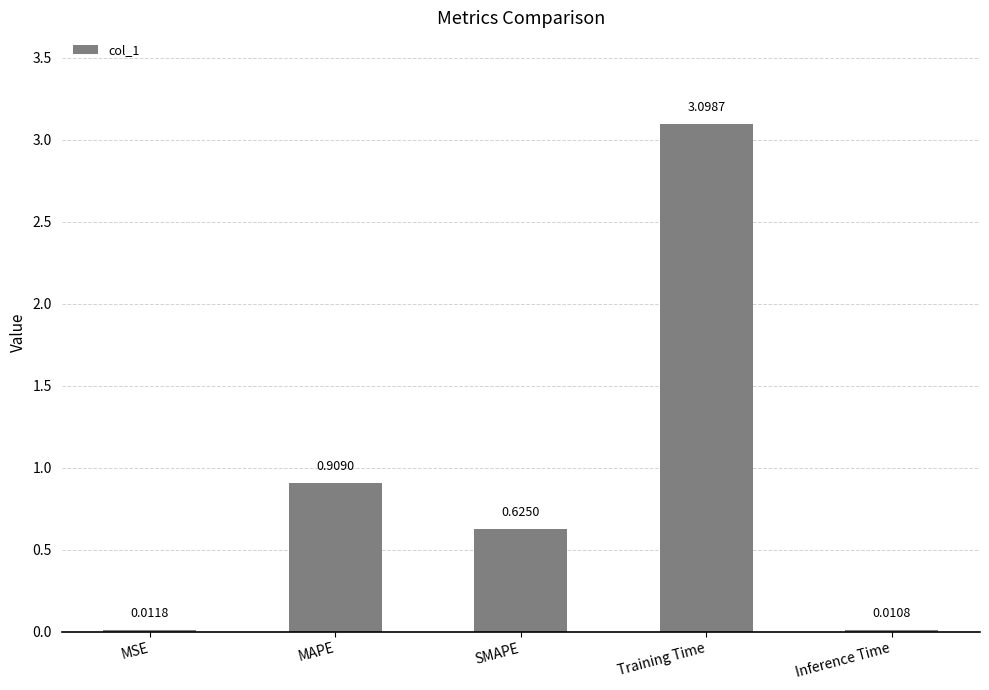

At which category does the chart reach its peak across all series?

Training Time